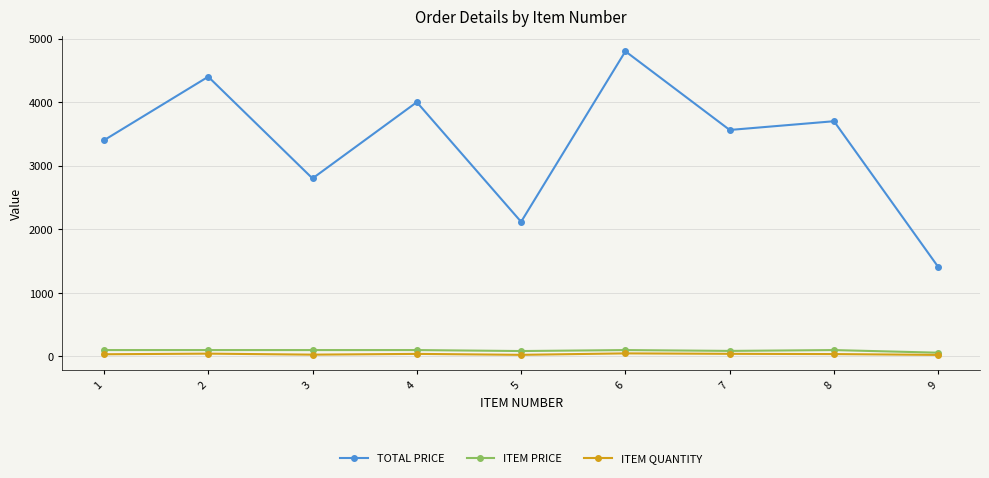

The TOTAL PRICE series shows 4800.0 at 6. True or false?

True